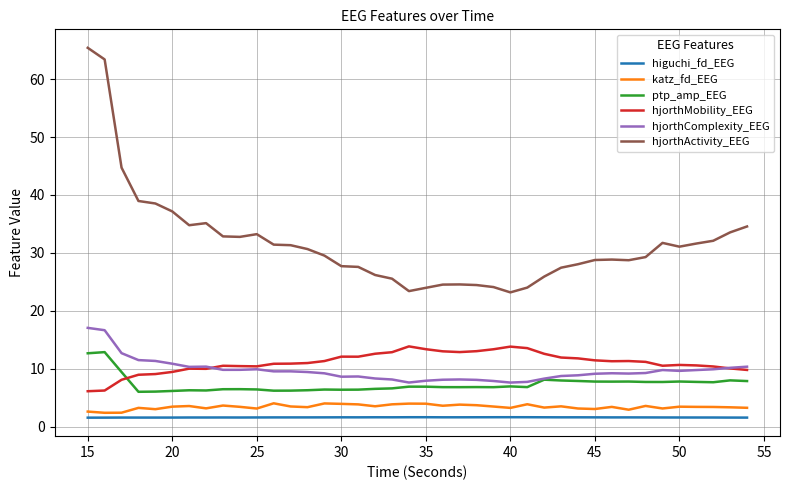

Which series has the largest range (max minus min)?

hjorthActivity_EEG